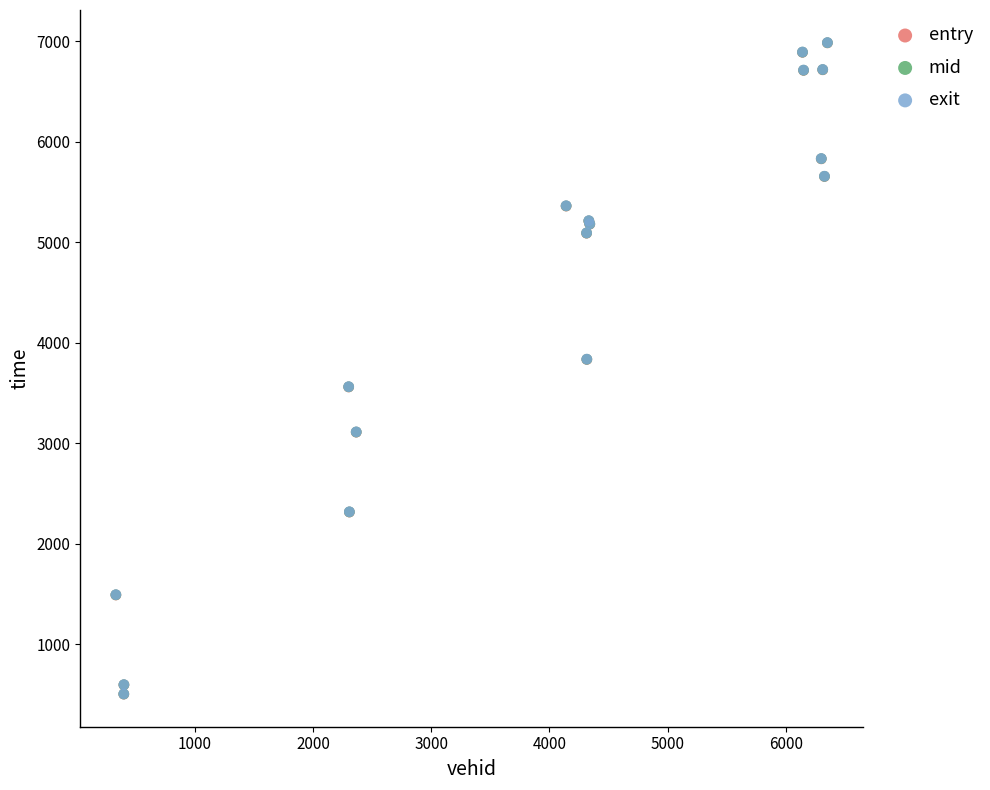

What are all the series names shown in the legend?

entry, mid, exit